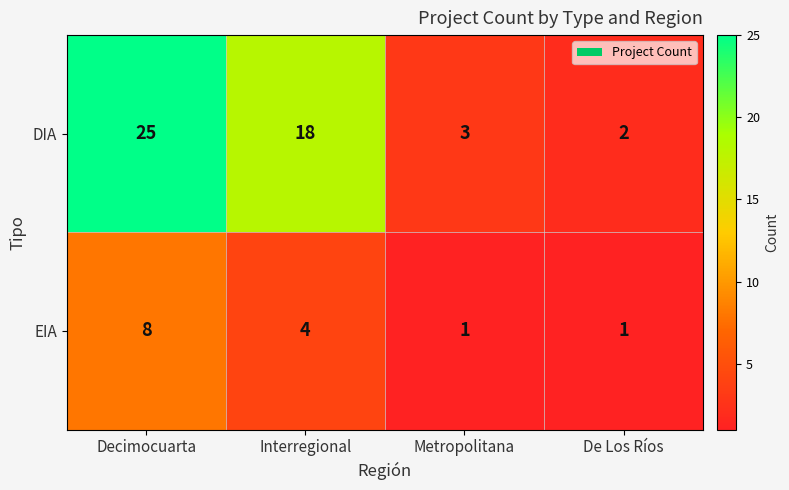

The EIA series shows 1 at Metropolitana. True or false?

True